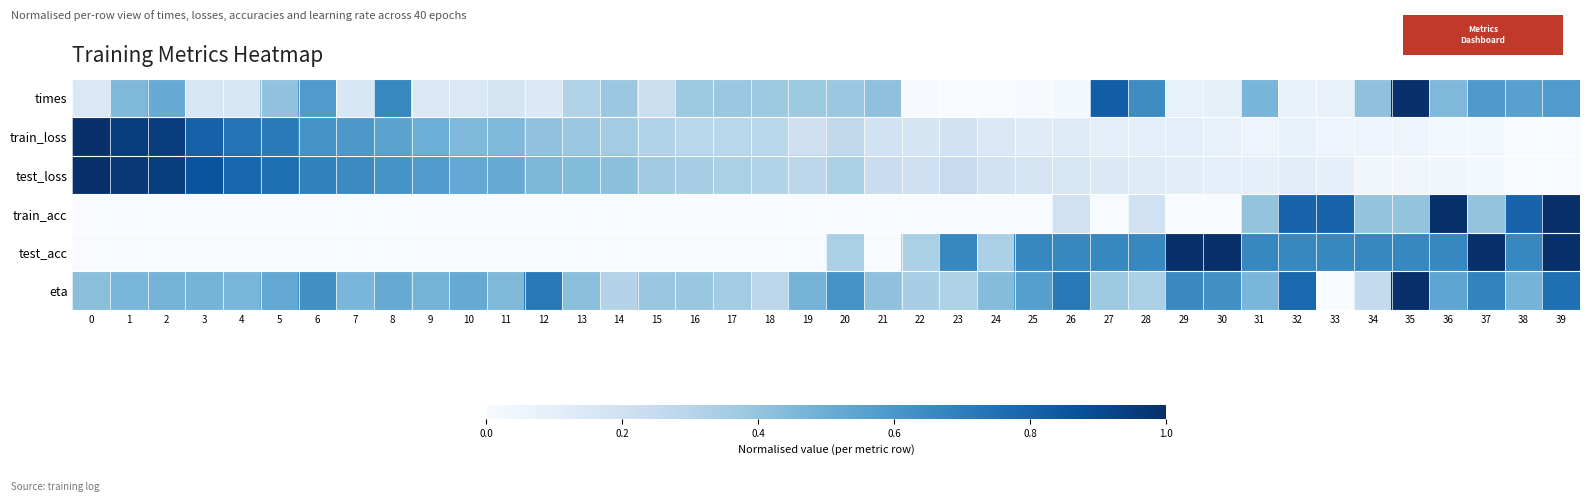

What is the total value across all series at 23?

1.4